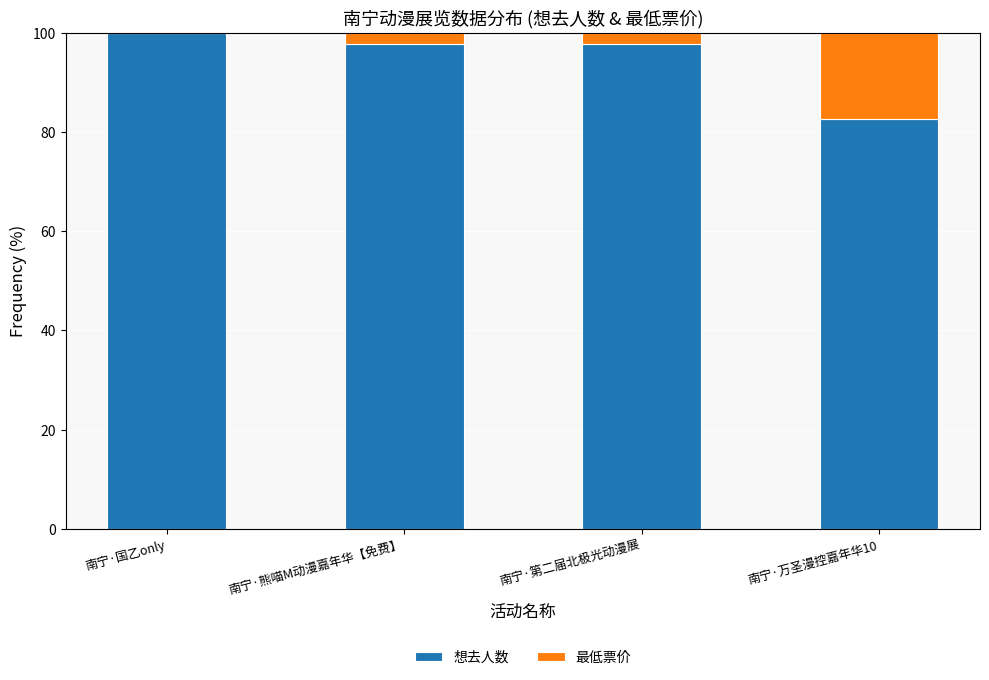

What is the approximate value of 想去人数 at 南宁·熊喵M动漫嘉年华【免费】?

97.6